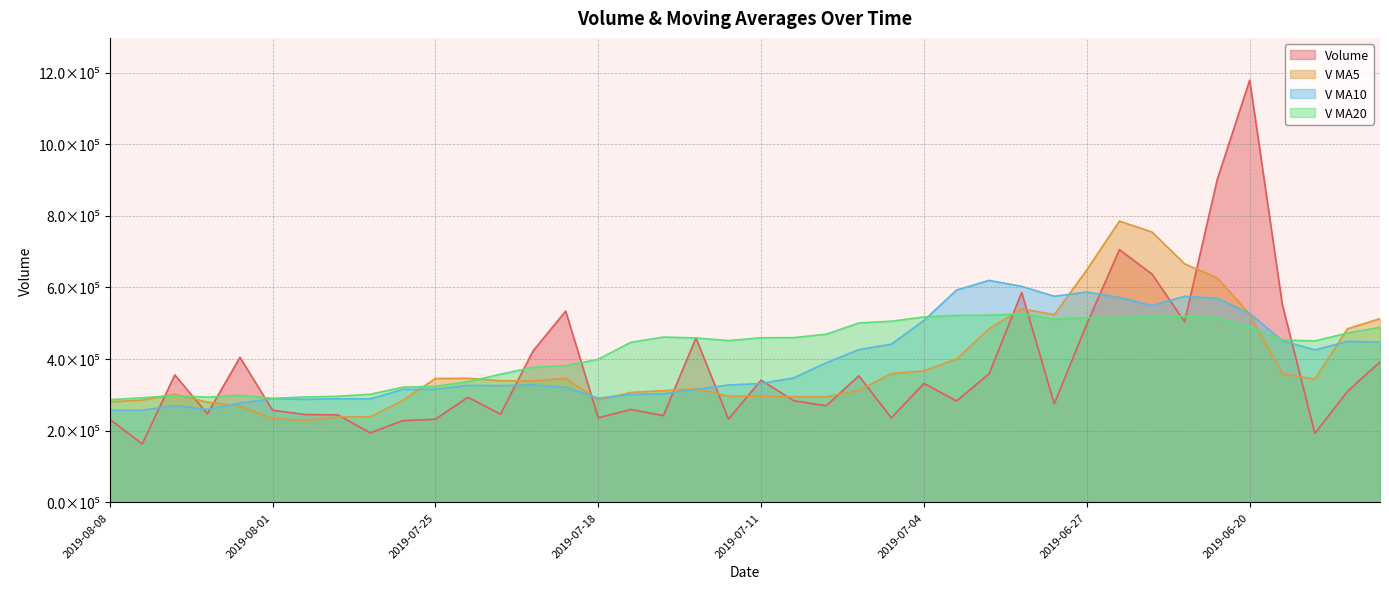

Between 2019-07-23 and 2019-07-18, which series saw the biggest shift?

v_ma5